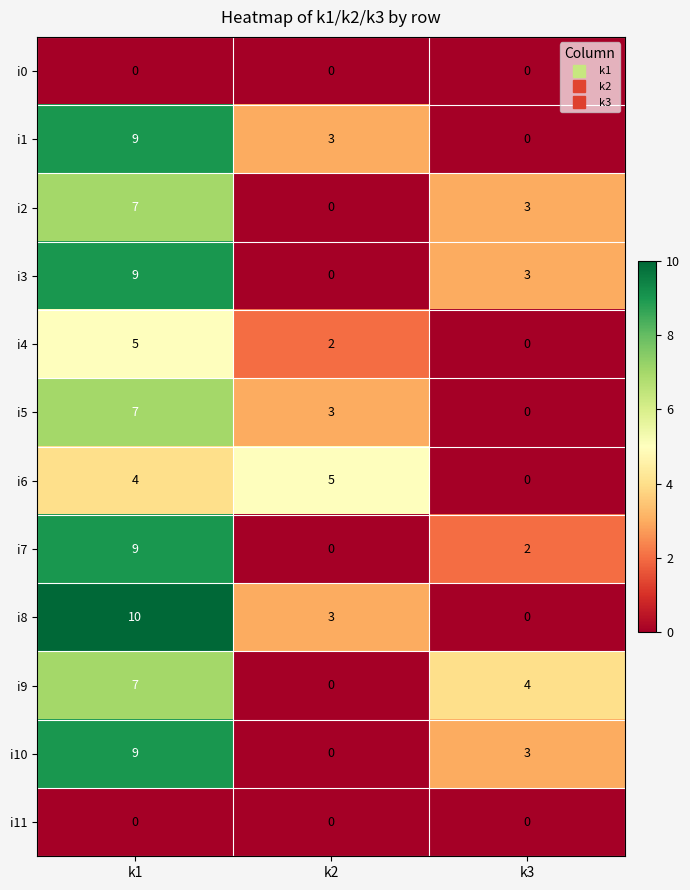

Rank the categories by i10 value from lowest to highest.

k2, k3, k1